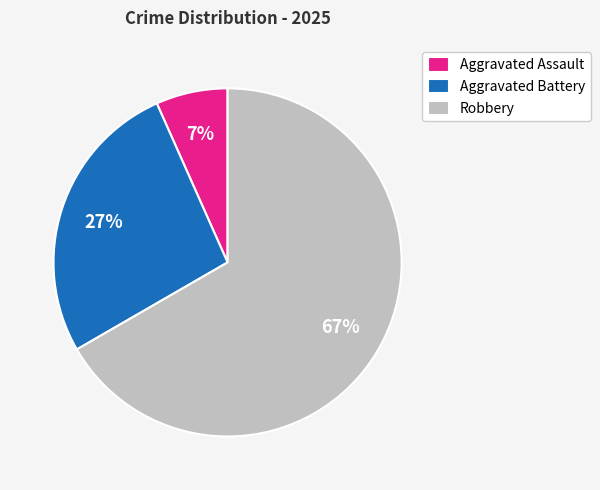

Which has a higher value, Aggravated Battery or Robbery?

Robbery